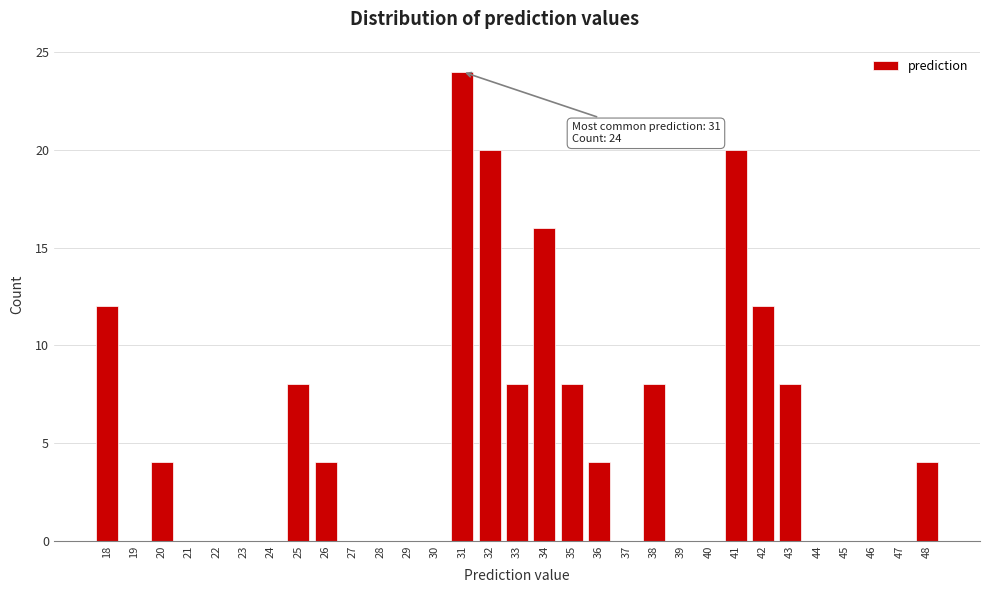

Which range on the x-axis has the tallest bar?

30.5 to 31.5